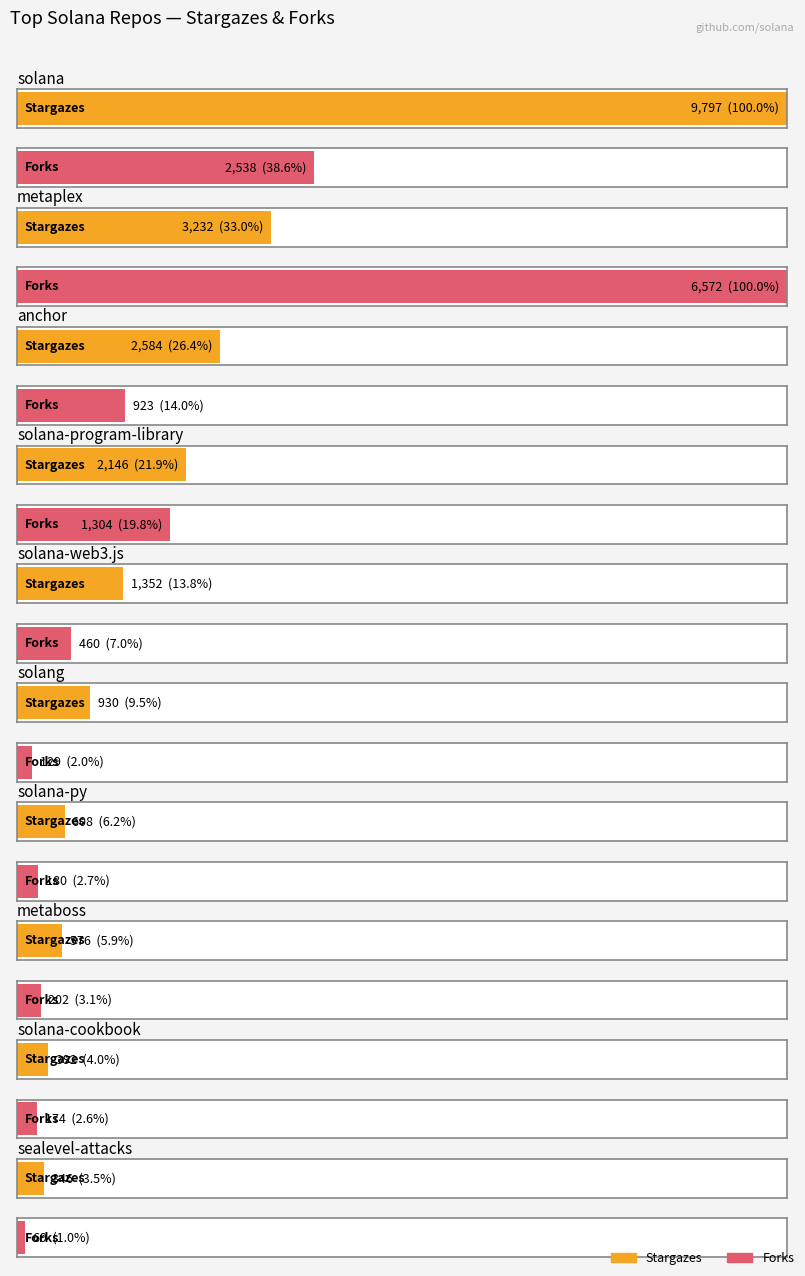

What is the difference between the forks values at solana-program-library and solana-py?

1124